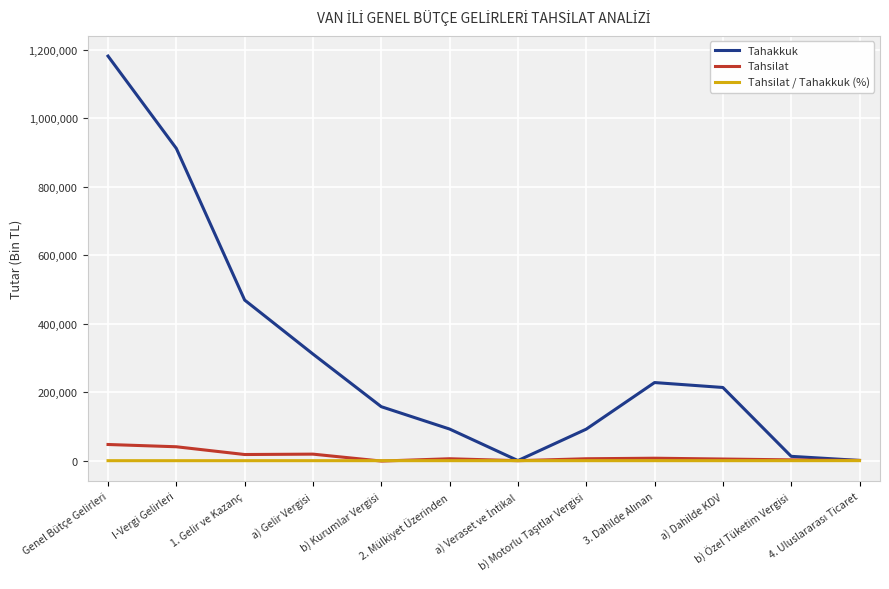

What is the maximum value for Tahakkuk?

1181853.0